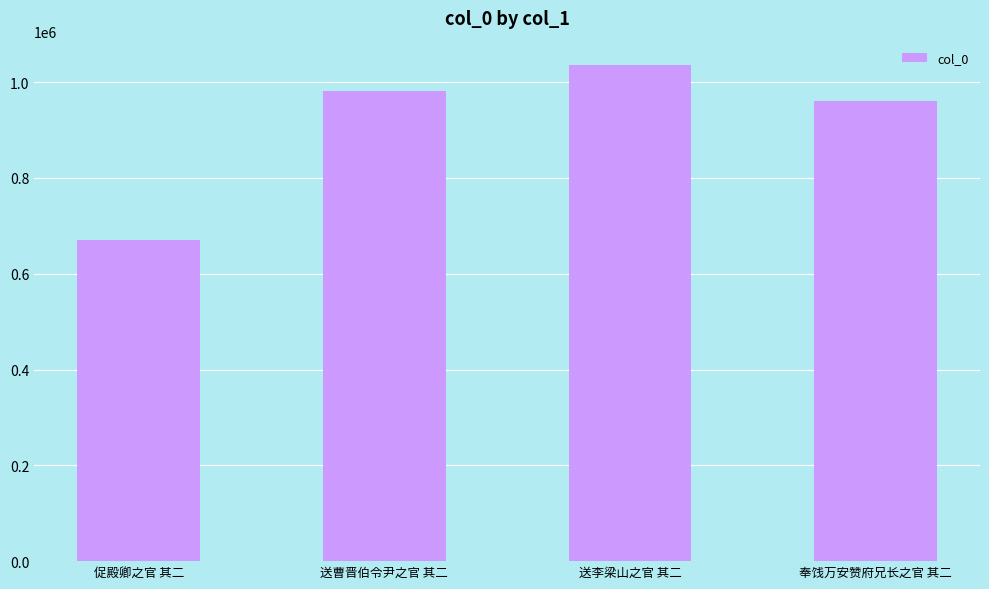

Reading left to right, transcribe all the data shown in this chart.

促殿卿之官 其二=670944	送曹晋伯令尹之官 其二=982243	送李梁山之官 其二=1034809	奉饯万安赞府兄长之官 其二=960809